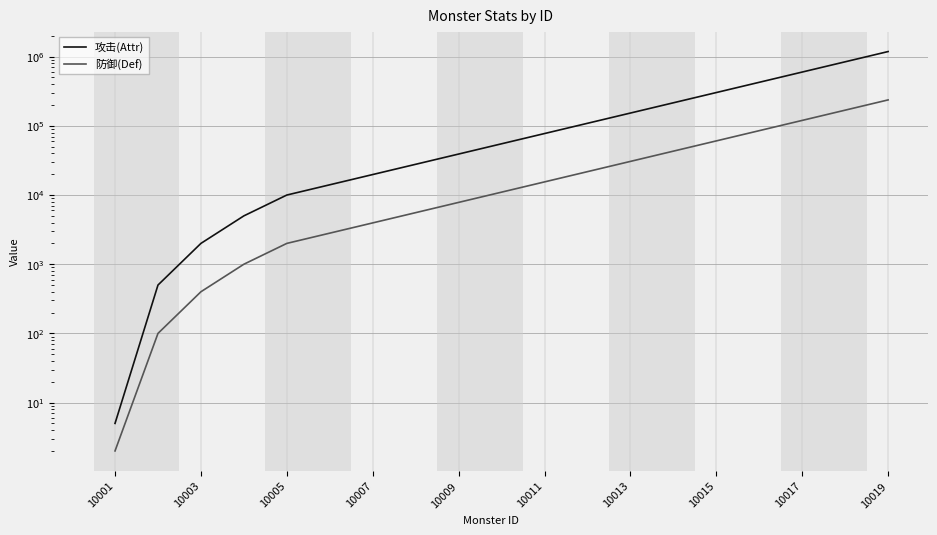

Reading left to right, transcribe all the data shown in this chart.

攻击(Attr): 5	500	2000	5000	10000	14065	19783	27826	39137	55048	77426	108902	153174	215443	303027	426216	599484	843191	1185971
防御(Def): 2	100	400	1000	2000	2813	3956	5565	7827	11009	15485	21780	30634	43088	60605	85243	119896	168638	237194